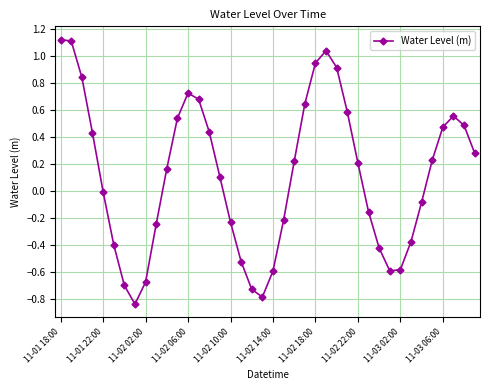

What is the difference between the maximum and minimum values?

2.0